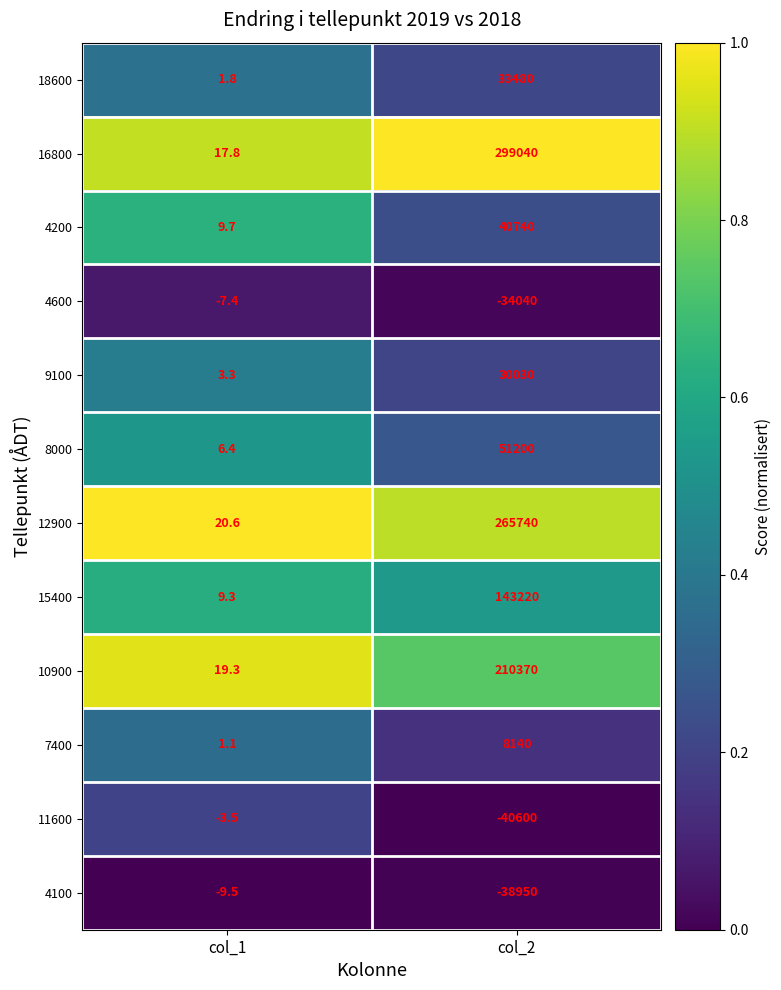

Reading right to left, transcribe all the data shown in this chart.

18600: col_2=33480.0	col_1=1.8
16800: col_2=299040.0	col_1=17.8
4200: col_2=40740.0	col_1=9.7
4600: col_2=-34040.0	col_1=-7.4
9100: col_2=30030.0	col_1=3.3
8000: col_2=51200.0	col_1=6.4
12900: col_2=265740.0	col_1=20.6
15400: col_2=143220.0	col_1=9.3
10900: col_2=210370.0	col_1=19.3
7400: col_2=8140.0	col_1=1.1
11600: col_2=-40600.0	col_1=-3.5
4100: col_2=-38950.0	col_1=-9.5